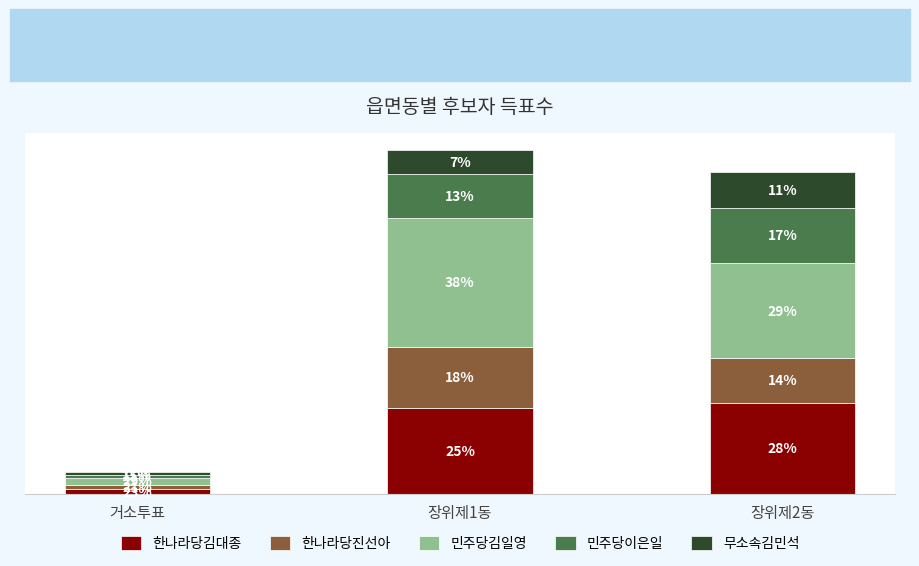

Which has a higher value, 장위제2동 or 거소투표?

장위제2동